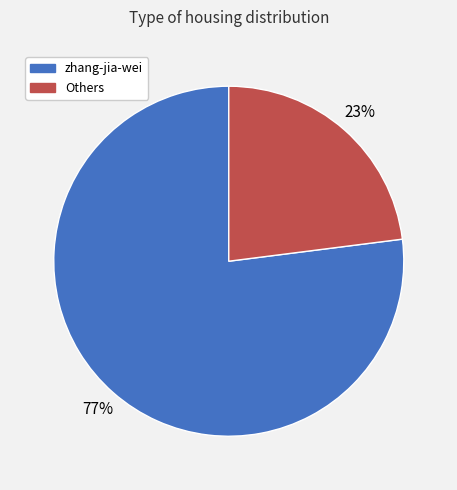

Which category accounts for the majority?

zhang-jia-wei